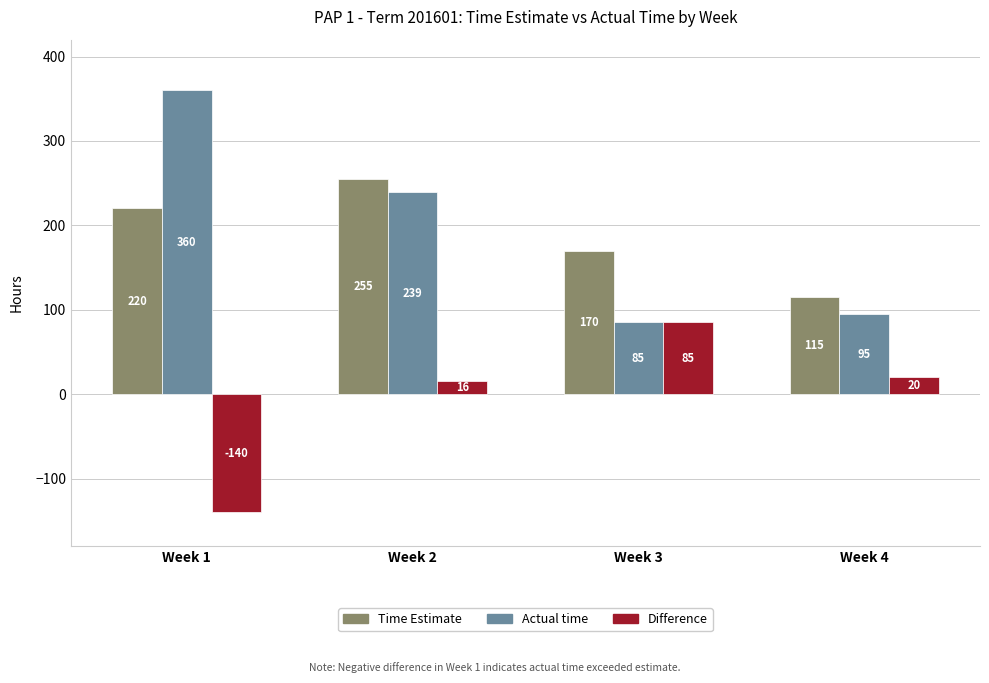

Between Week 2 and Week 4, which series saw the biggest shift?

Actual time